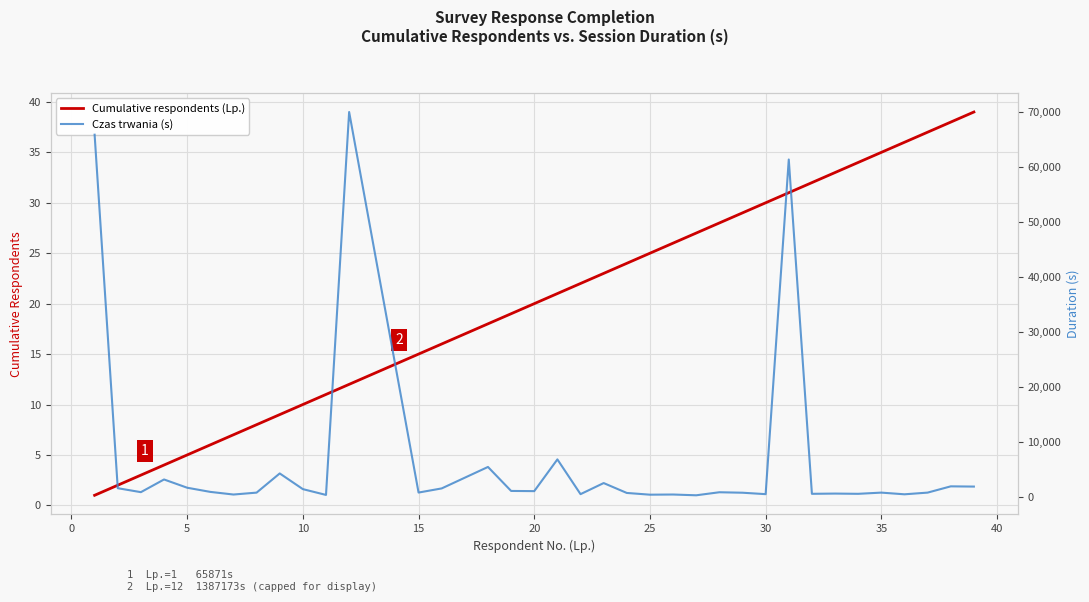

The value of Cumulative respondents (Lp.) at 20 is 33. True or false?

False